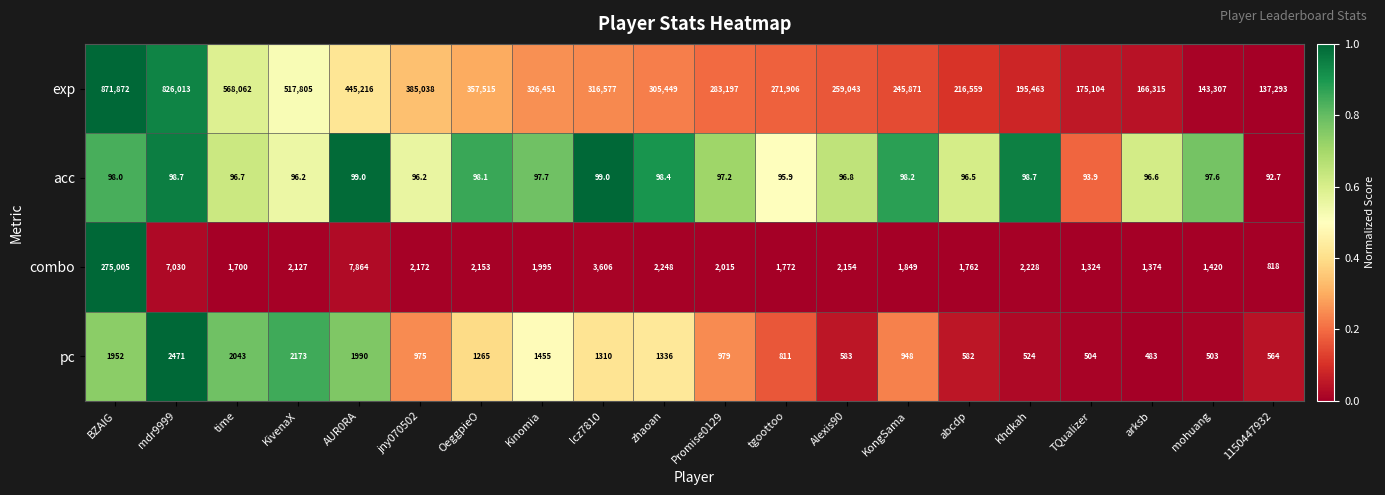

Rank the series at Kinomia from highest to lowest value.

exp, combo, pc, acc